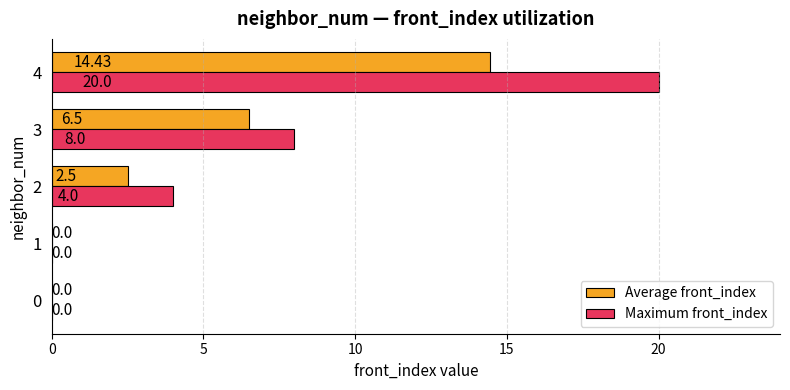

Where is Maximum front_index nearest to the value 10?

3